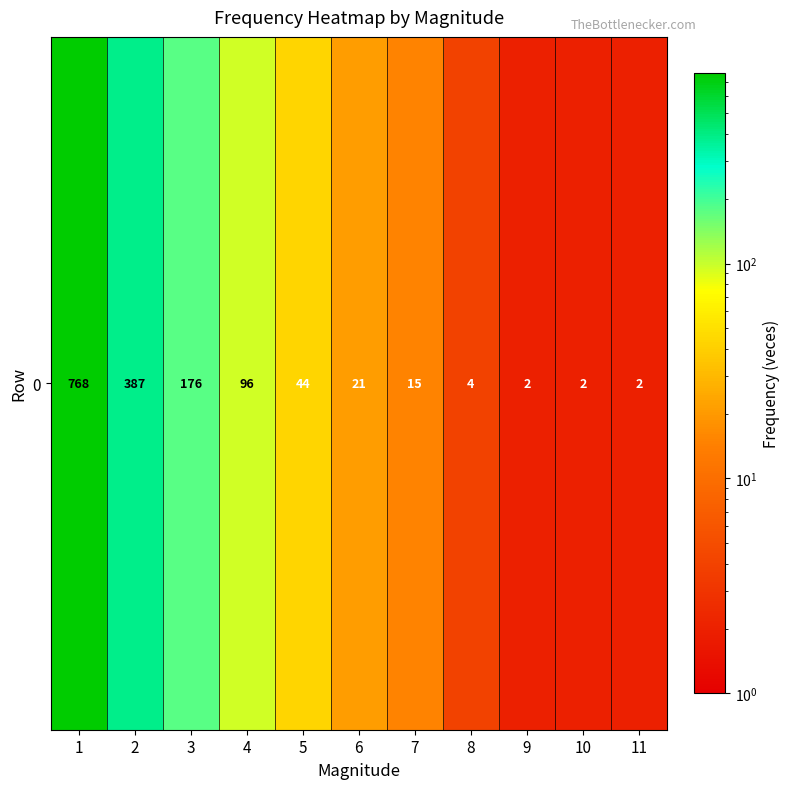

Reading right to left, extract all data points from this chart.

2	2	2	4	15	21	44	96	176	387	768